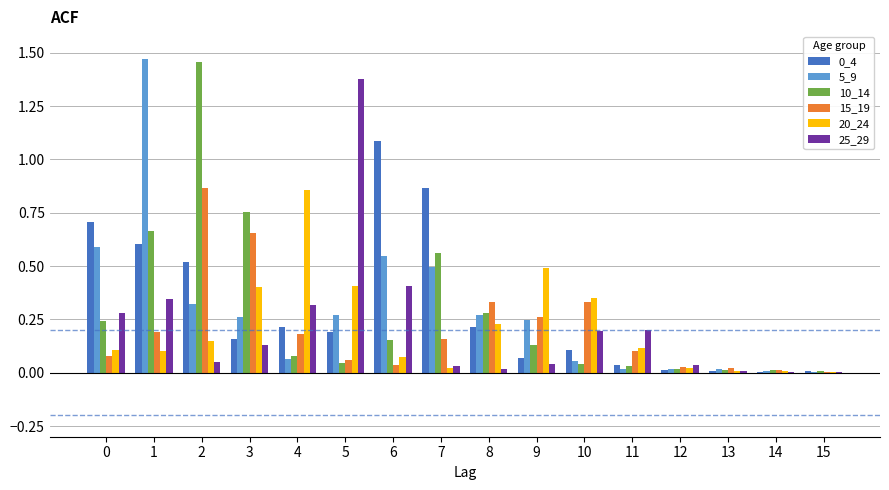

Is it true that 5_9 equals 2.6 at 1?

False